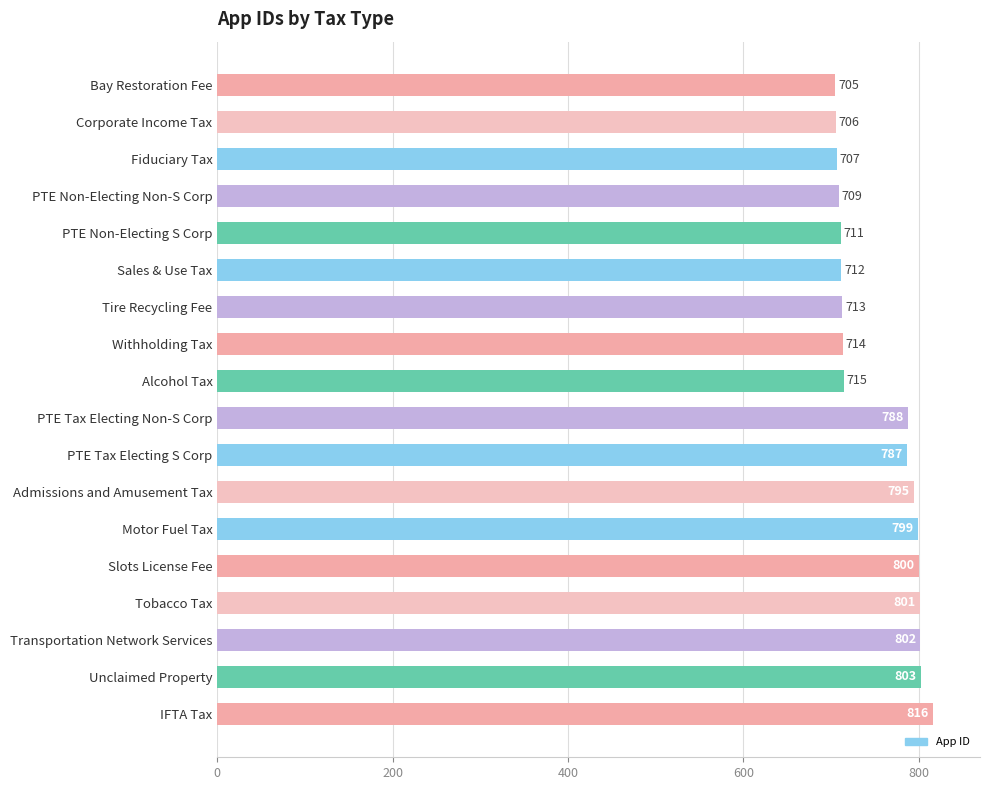

What is the greatest value displayed?

816